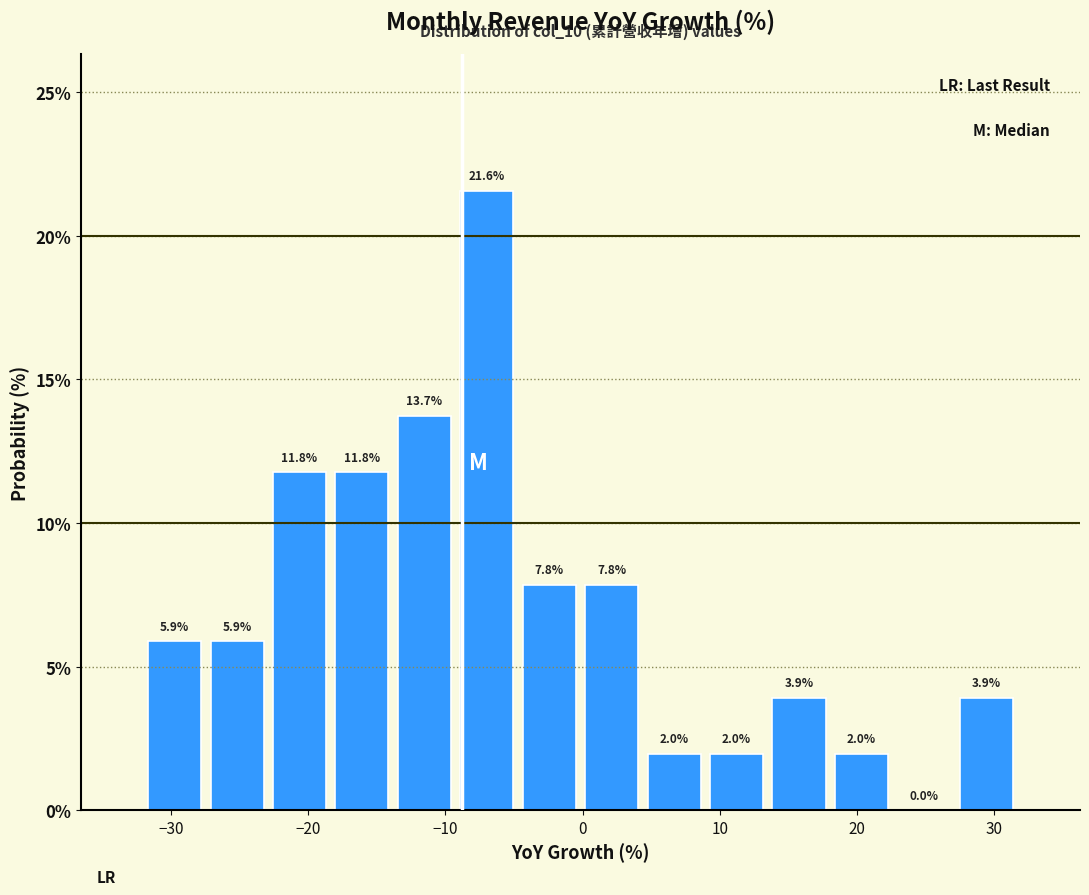

Reading left to right, transcribe this chart: for each bar, give the range it covers on the x-axis and its height. The bar edges are not printed on the chart, so give them approximately, as read against the axis.

-32 to -27: 5.9
-27 to -23: 5.9
-23 to -18: 11.8
-18 to -14: 11.8
-14 to -9: 13.7
-9 to -5: 21.6
-5 to 0: 7.8
0 to 4: 7.8
4 to 9: 2.0
9 to 14: 2.0
14 to 18: 3.9
18 to 23: 2.0
23 to 27: 0.0
27 to 32: 3.9